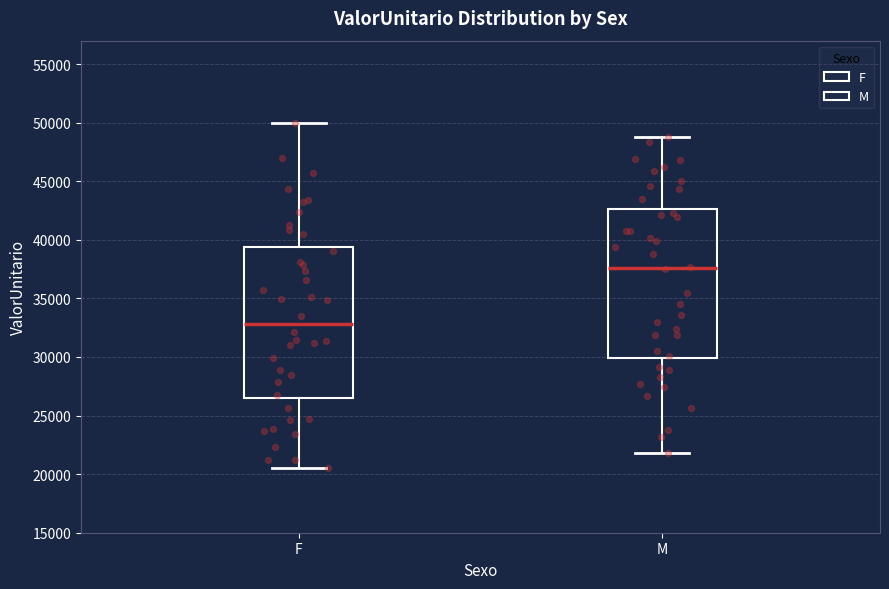

Reading left to right, read every box against the y-axis: the position of its median line, the range the box covers, and the ends of its whiskers. The values are not printed on the chart, so give them approximately, as read against the axis.

F: median 33000, box 26500 to 39500, whiskers 20500 to 50000
M: median 37500, box 30000 to 42500, whiskers 22000 to 49000